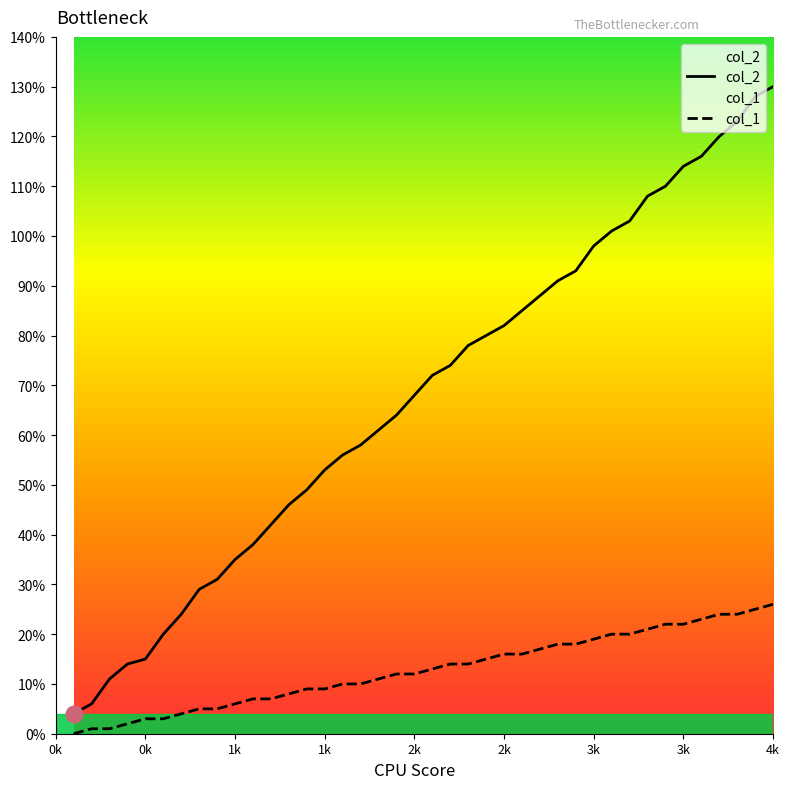

Rank the series at 1800 from highest to lowest value.

col_2, col_1